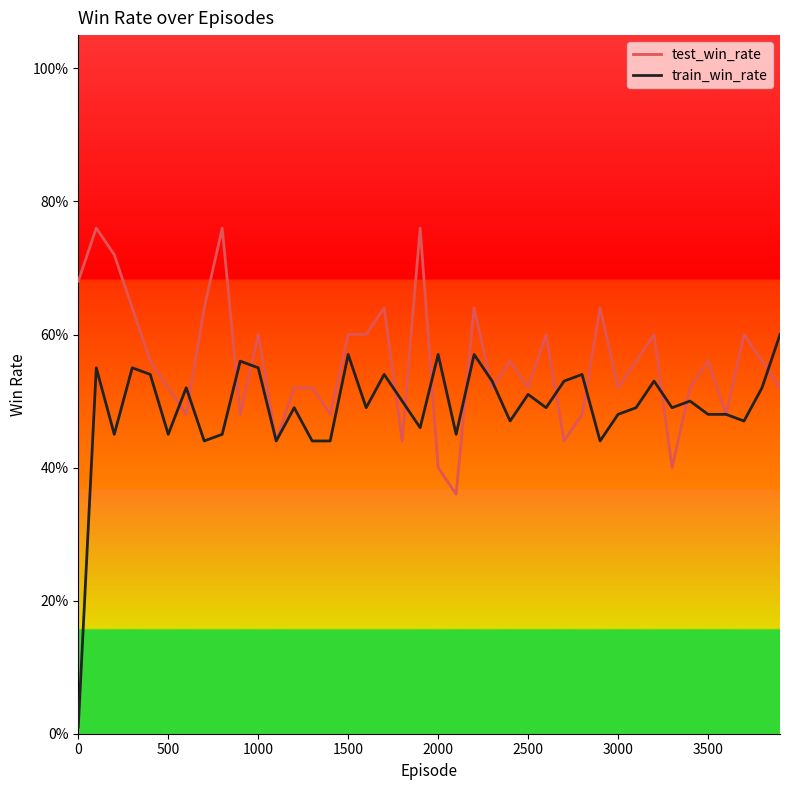

What are all the series names shown in the legend?

test_win_rate, train_win_rate